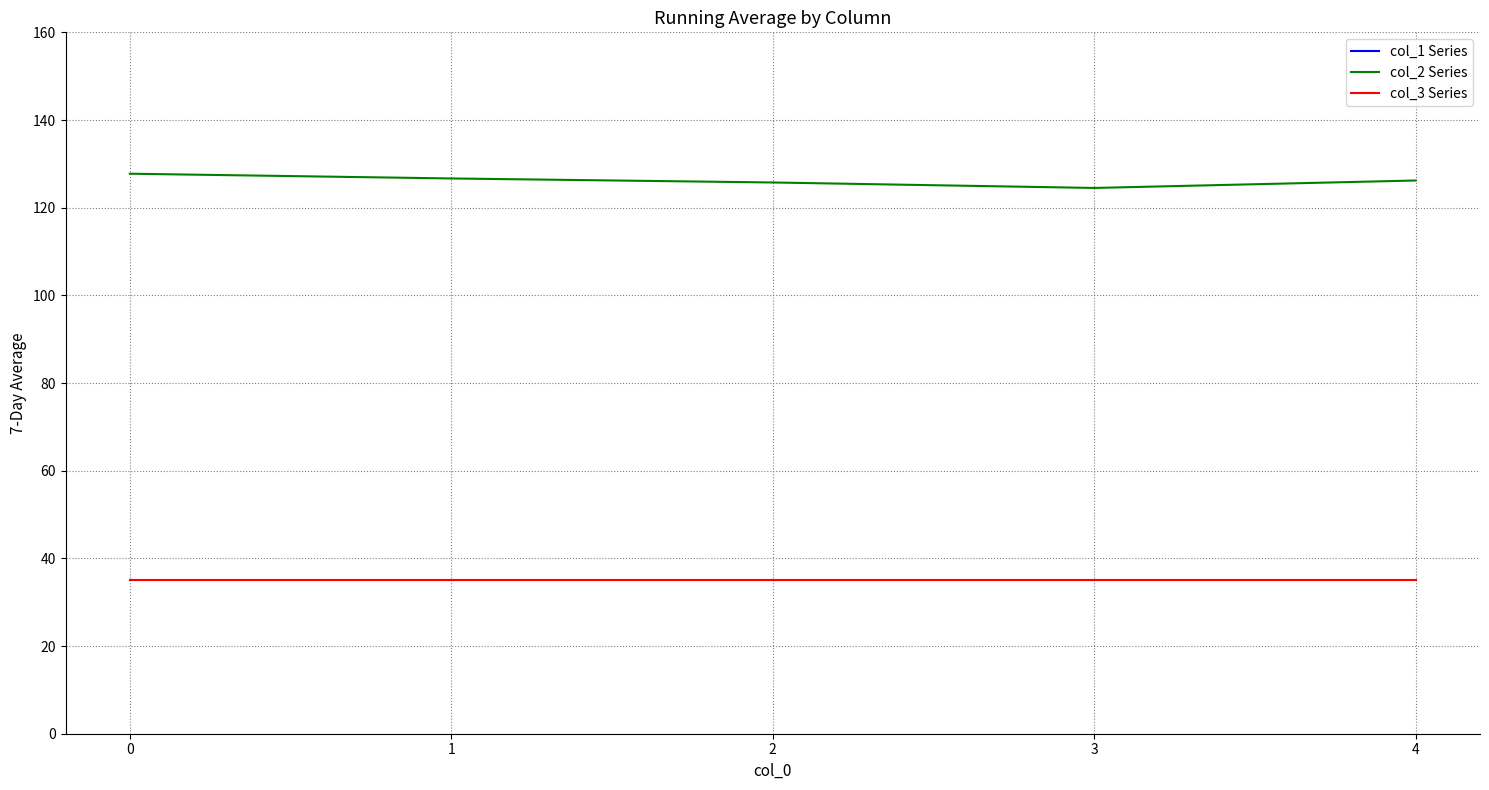

True or false: col_1 Series and col_3 Series cross at least once.

False